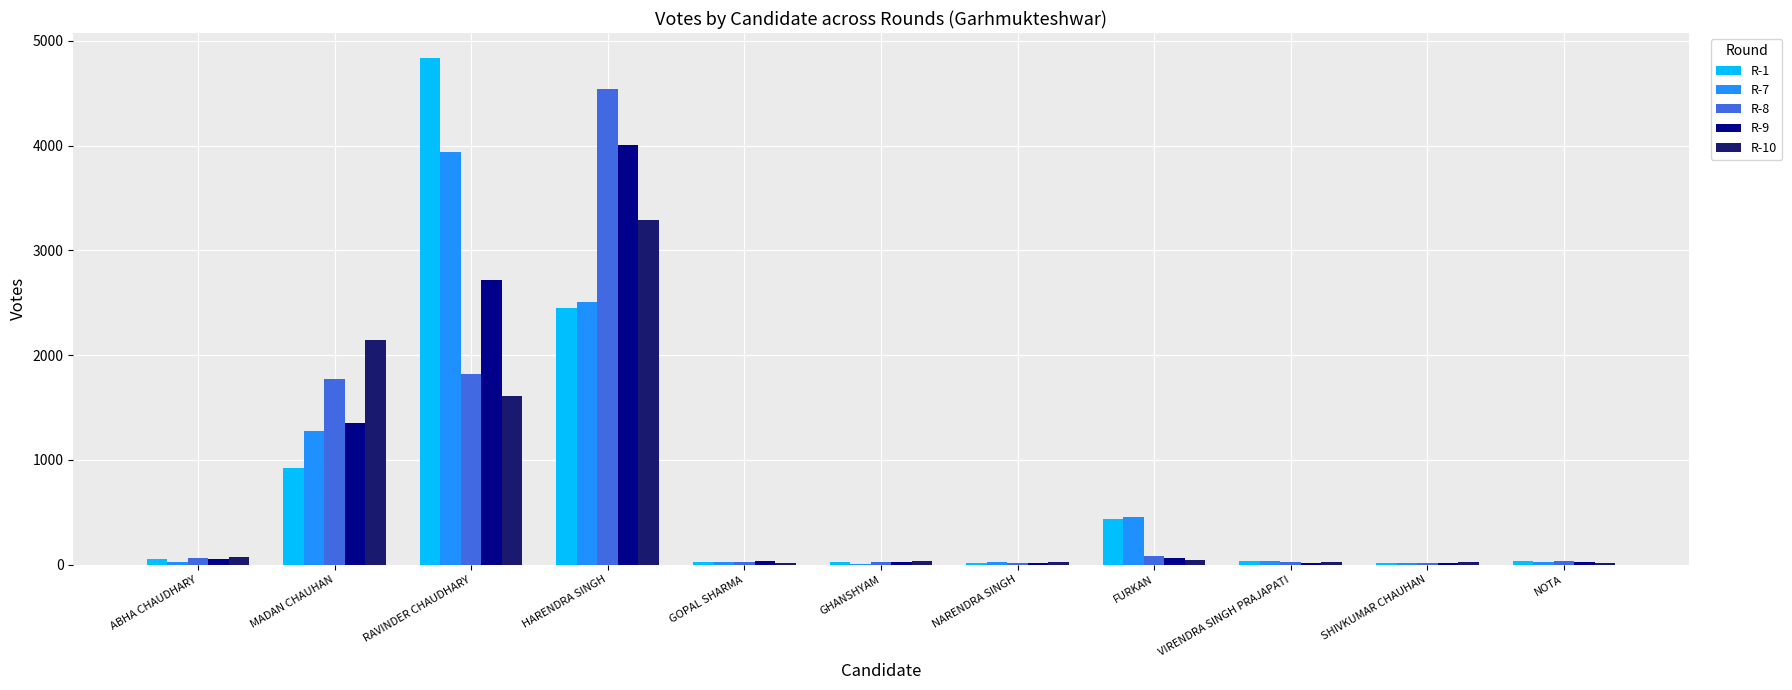

At which category is the sum across all series the highest?

HARENDRA SINGH